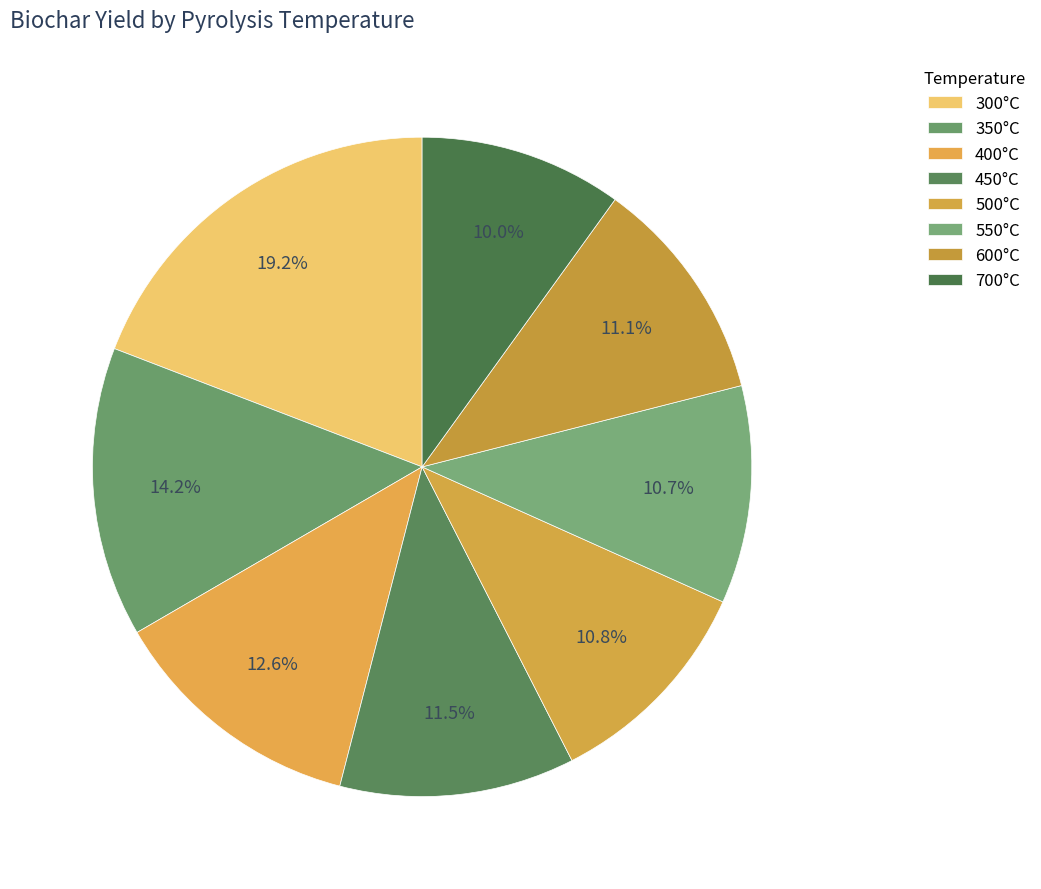

How many slices are in this pie chart?

8